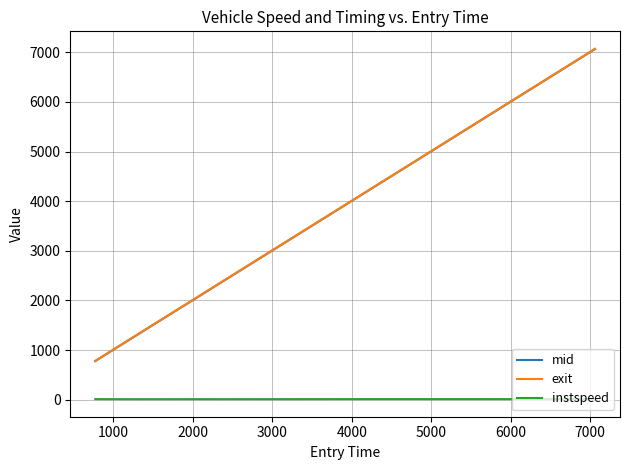

True or false: mid and instspeed cross at least once.

False